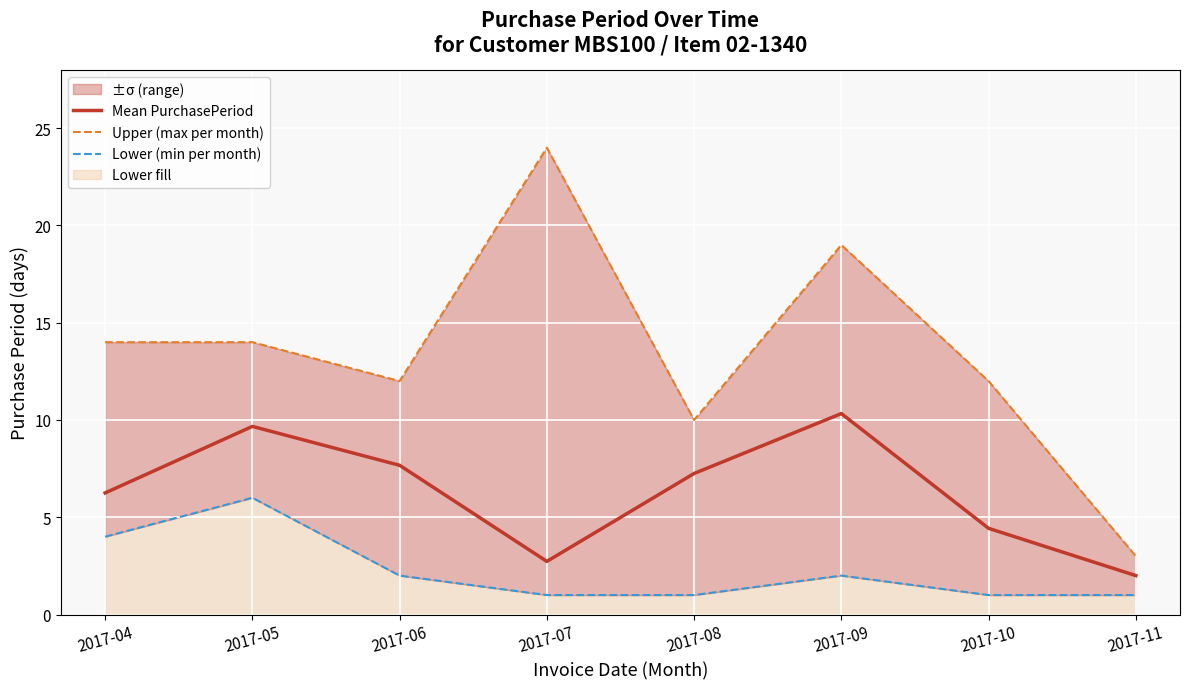

What is the difference between the Mean PurchasePeriod values at 2017-11 and 2017-06?

5.7